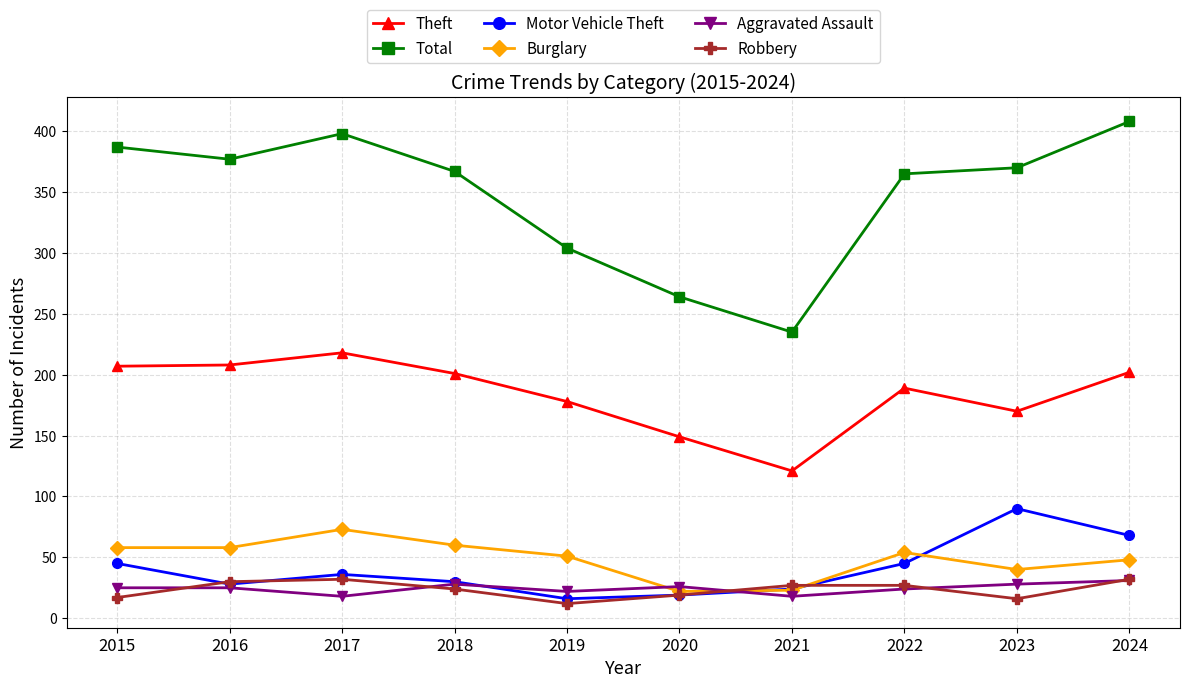

In Theft, how many points are higher than both neighbors (excluding endpoints)?

2